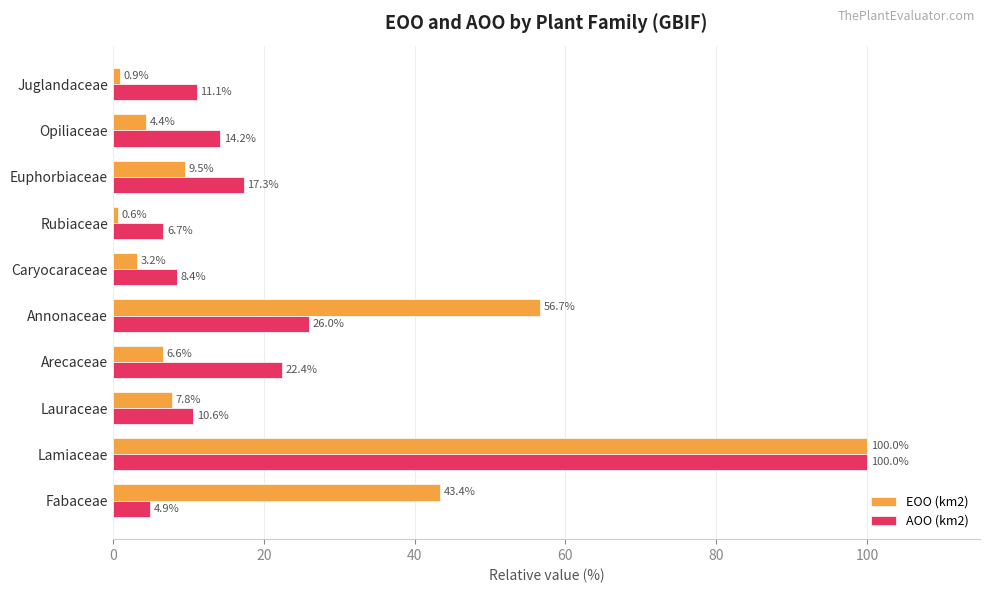

Is it true that EOO (km2) equals 76.0 at Fabaceae?

False